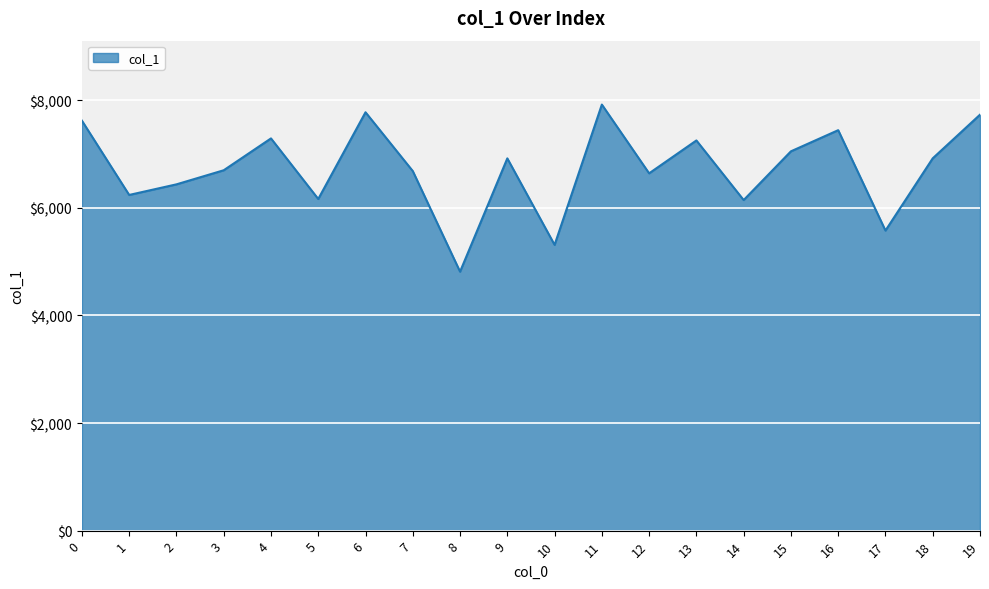

What is the change in value from 7 to 14?

-539